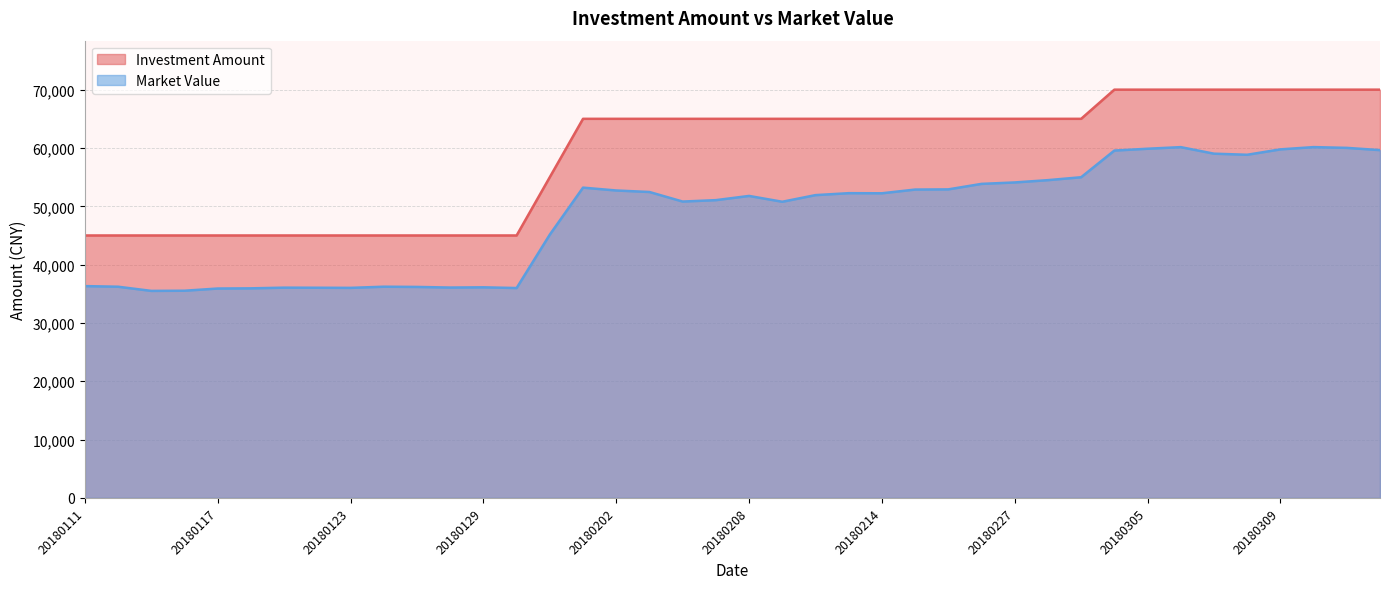

Where is the first local minimum for Market Value?

20180115